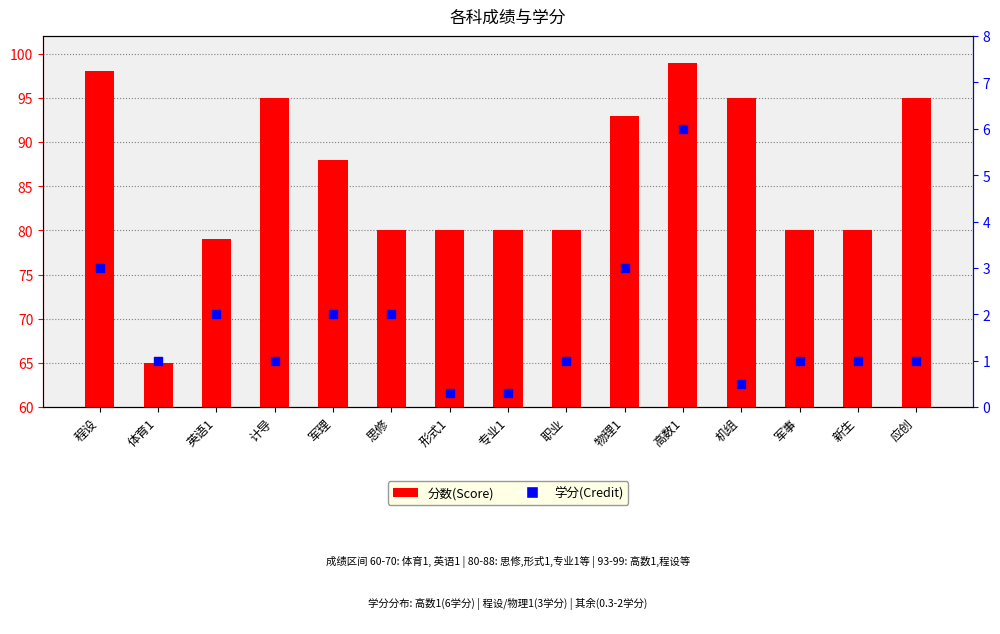

What are all the series names shown in the legend?

分数, 学分